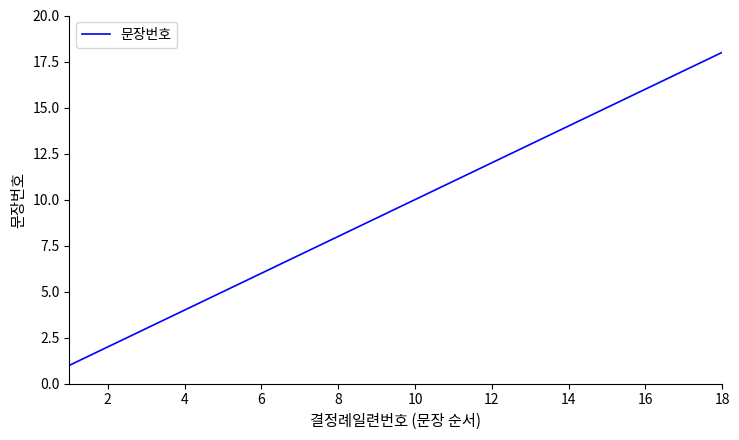

What is the maximum value shown in the chart?

18